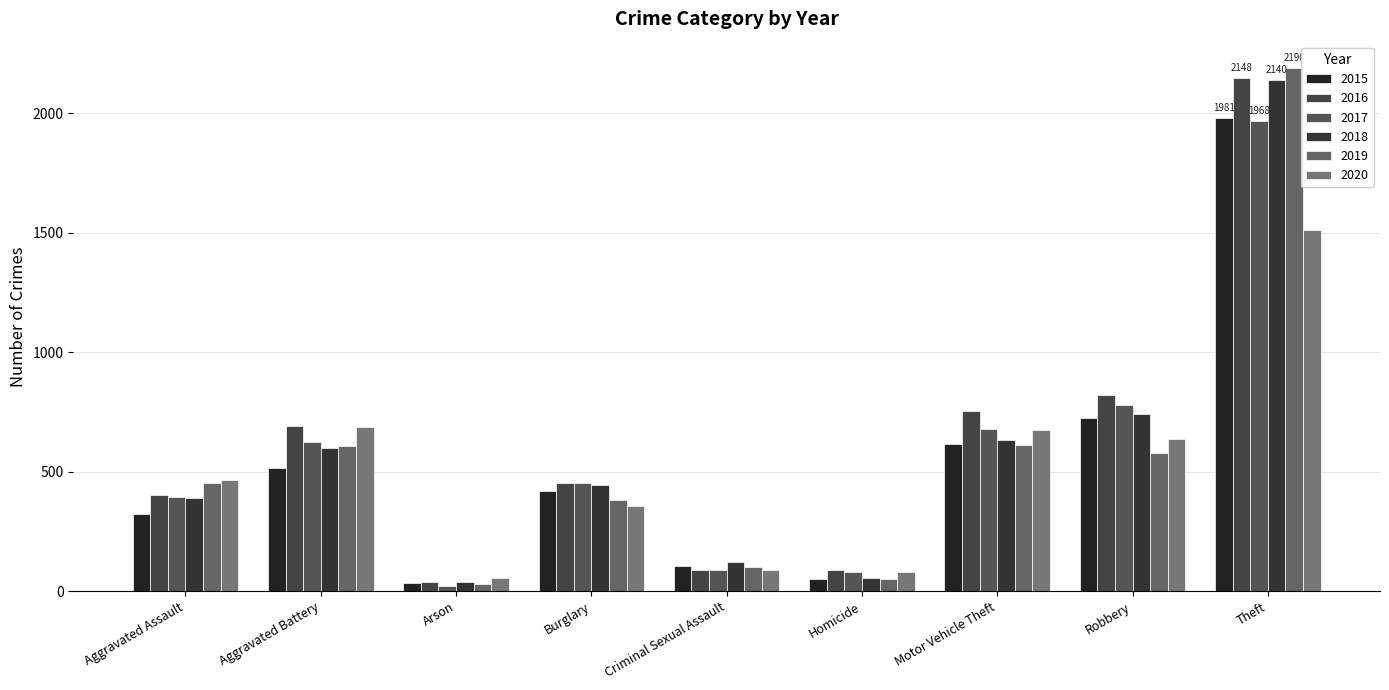

What is the minimum value shown in the chart?

23